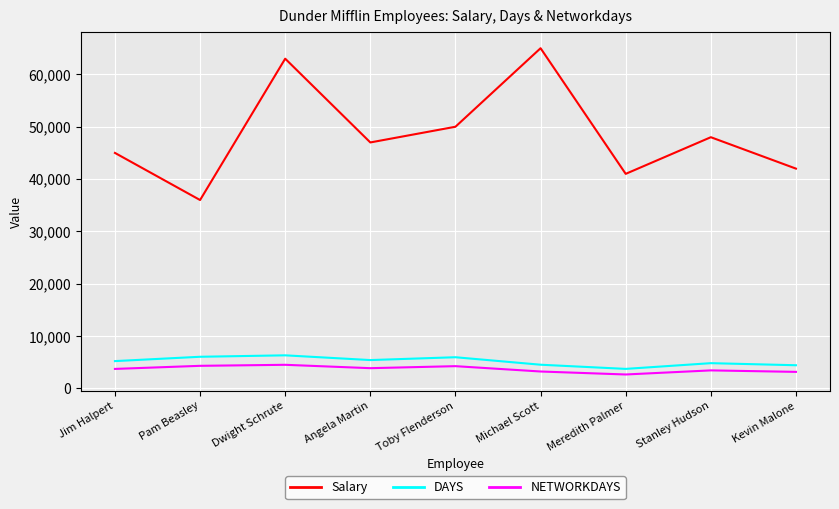

At which category does Salary reach its first local valley?

Pam Beasley